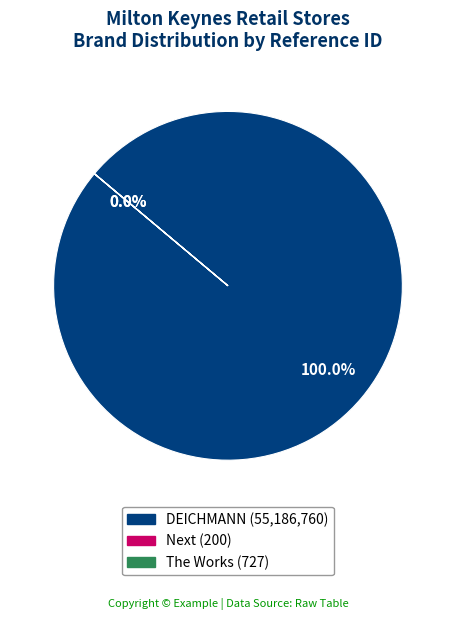

The next slice represents 0% of the pie. True or false?

True